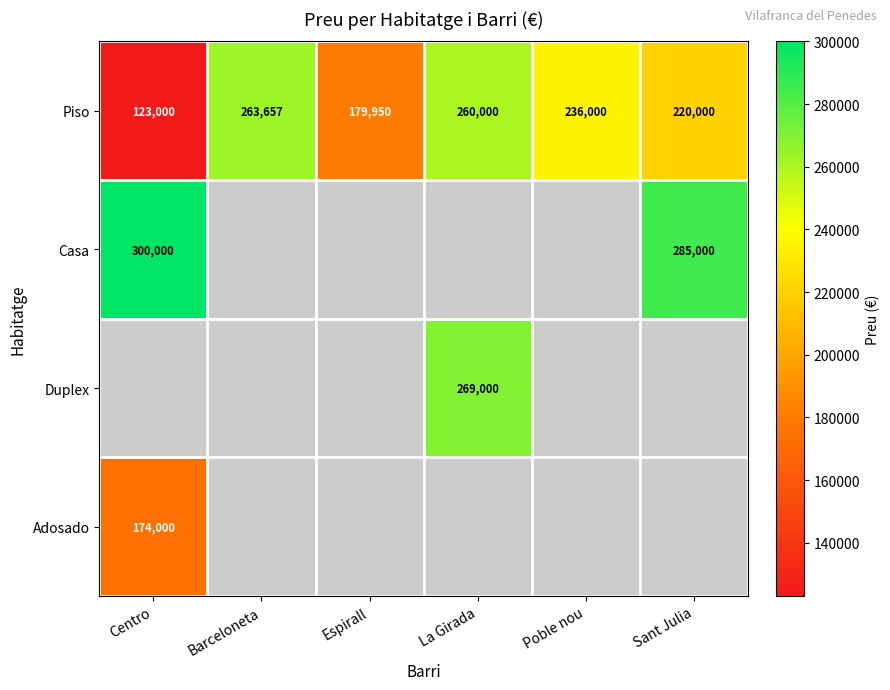

At which label is Piso closest to 193328?

Espirall